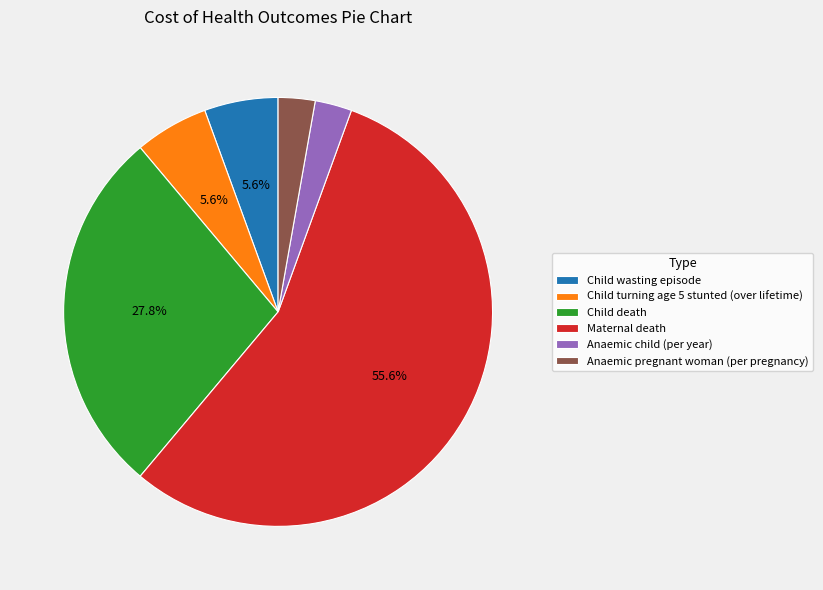

Between Anaemic child (per year) and Child wasting episode, which is larger?

Child wasting episode